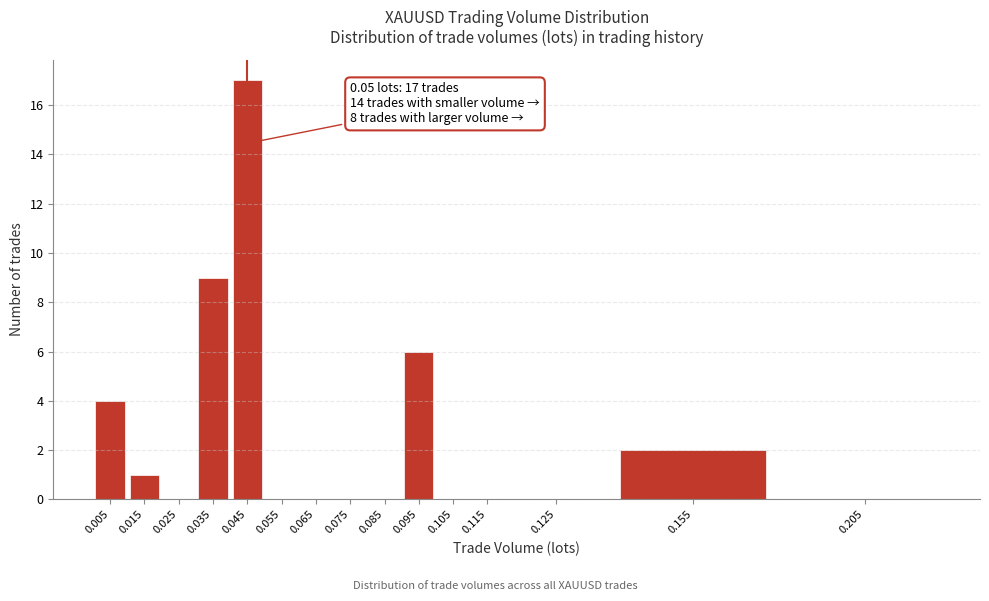

Reading left to right, transcribe all the data shown in this chart.

0.005=4	0.015=1	0.025=0	0.035=9	0.045=17	0.055=0	0.065=0	0.075=0	0.085=0	0.095=6	0.105=0	0.115=0	0.125=0	0.155=2	0.205=0